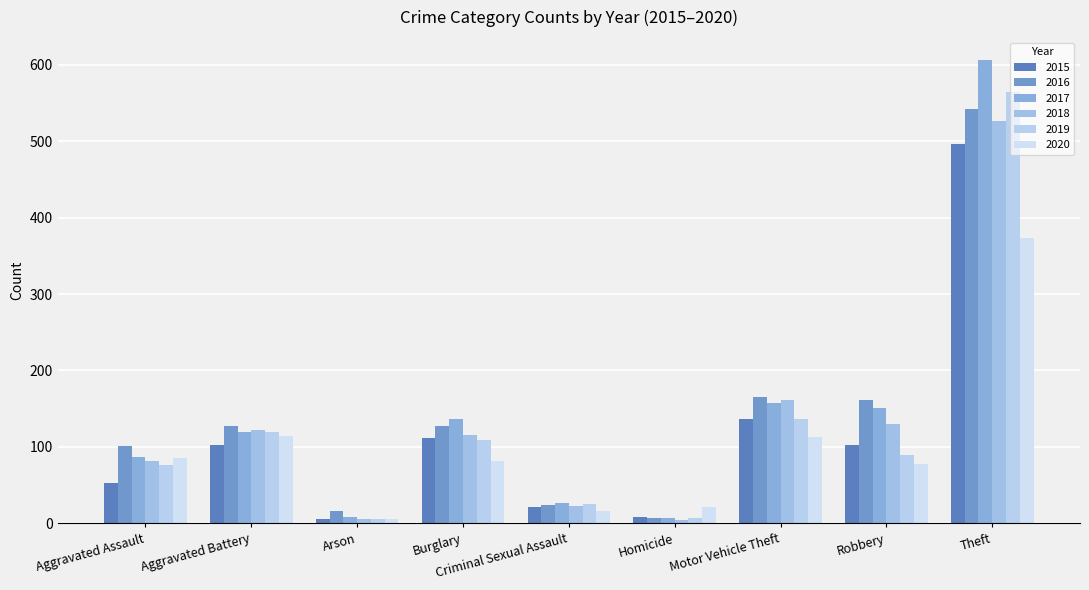

The value of 2017 at Theft is 210. True or false?

False